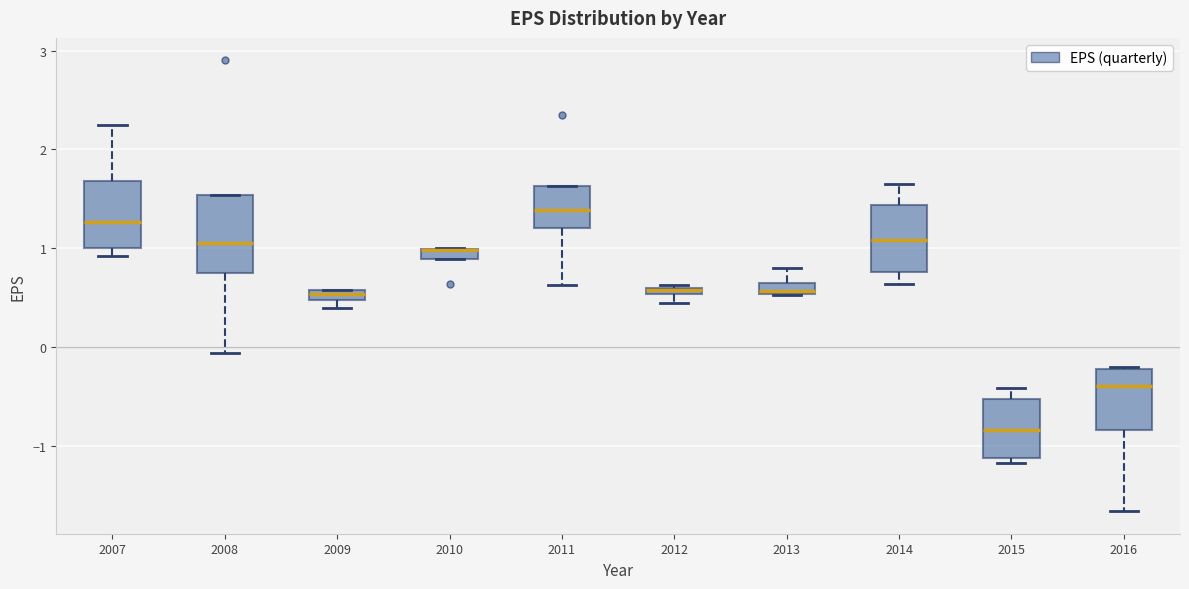

Where is the lower edge of the box at x = 2016 on the y-axis? The values are not printed on the chart, so give them approximately, as read against the axis.

-0.8